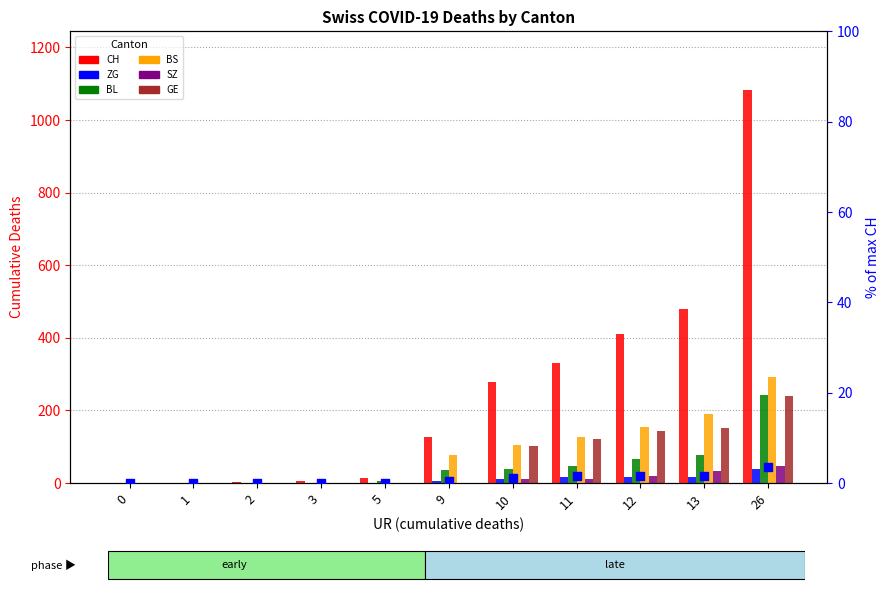

Which series reaches the maximum Y coordinate?

CH